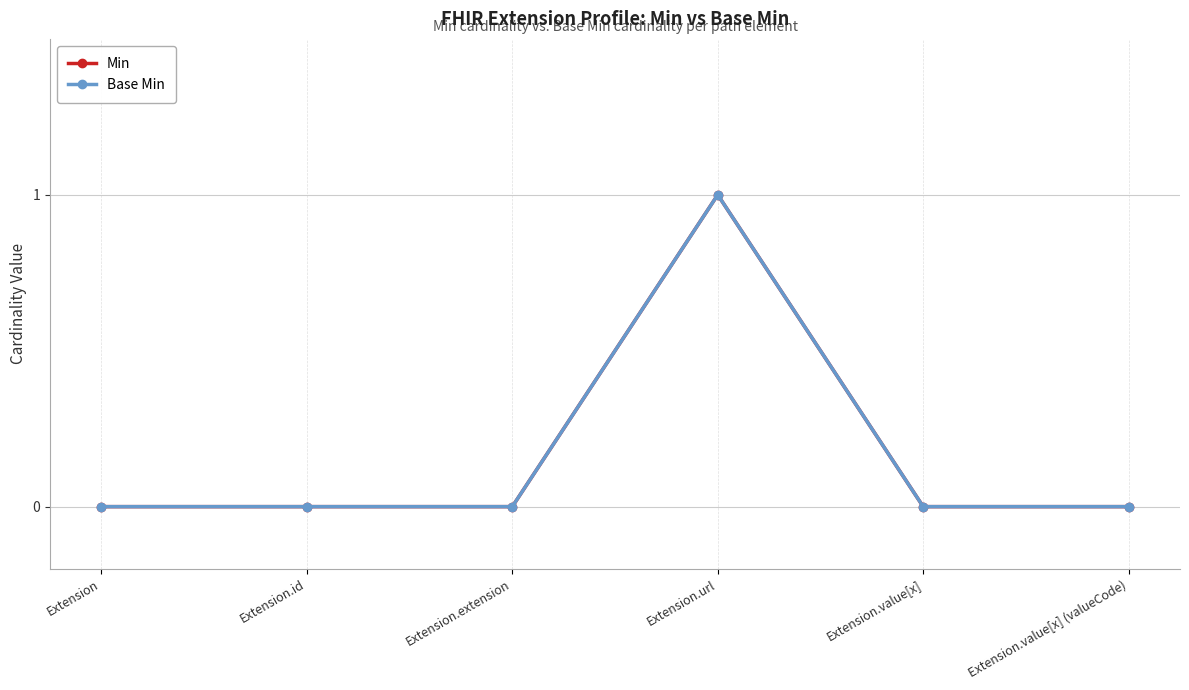

True or false: Min and Base Min intersect in this chart.

False